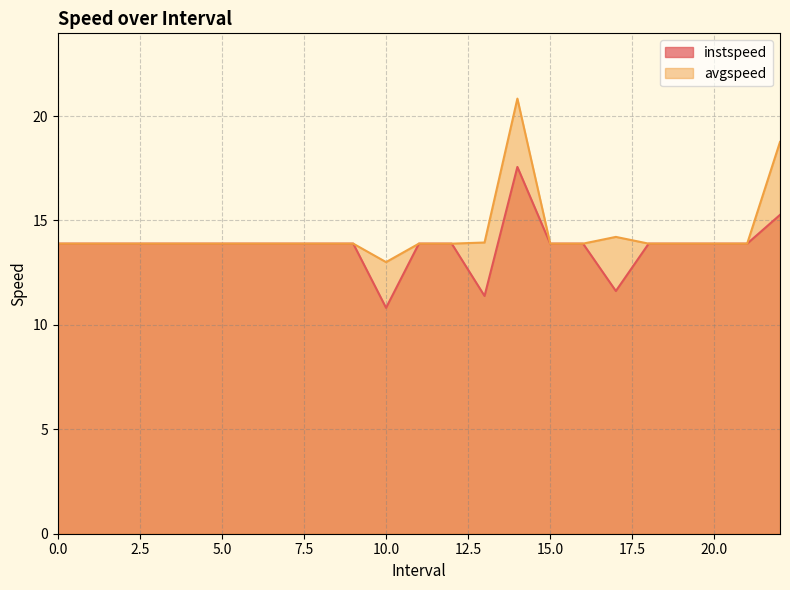

What is the maximum value shown in the chart?

20.8